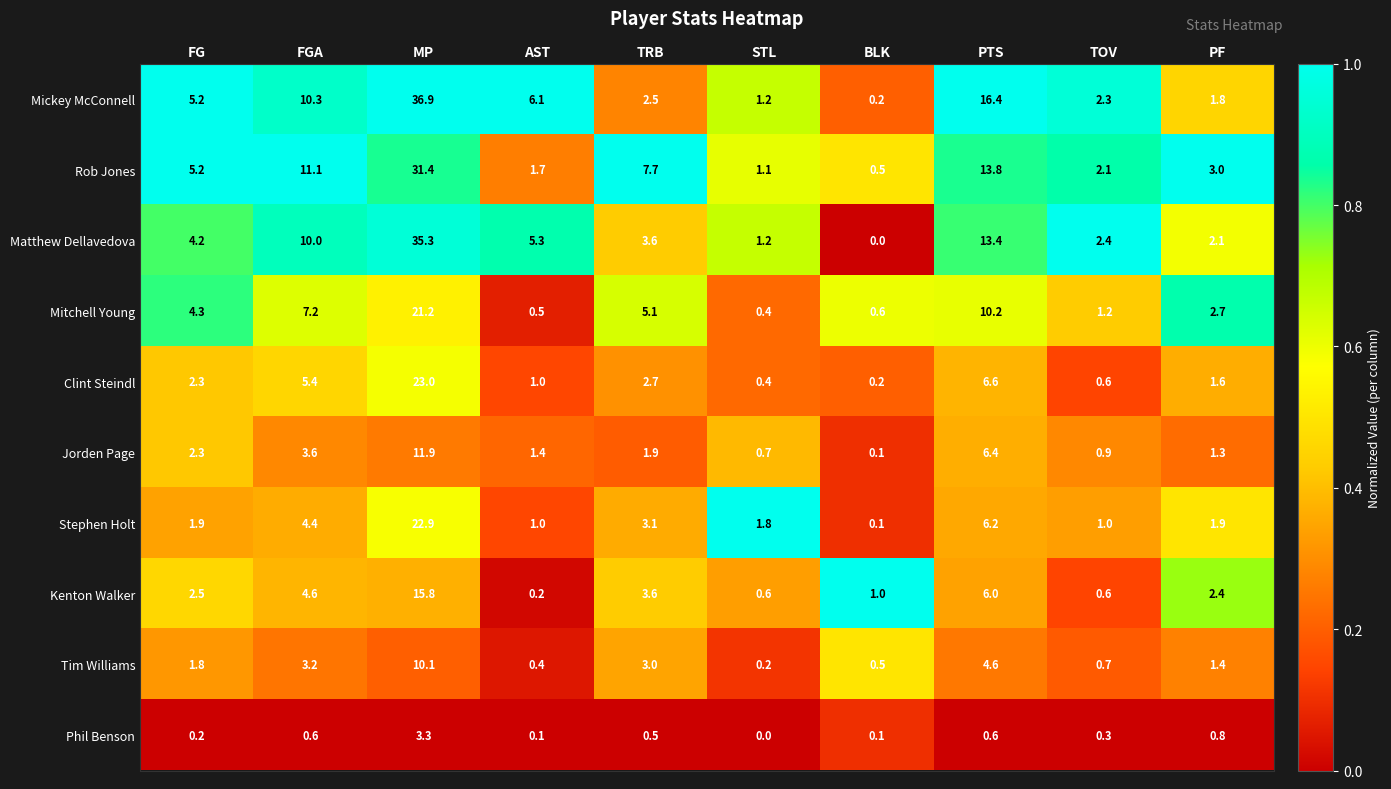

Rank the categories by Clint Steindl value from highest to lowest.

MP, PTS, FGA, TRB, FG, PF, AST, TOV, STL, BLK